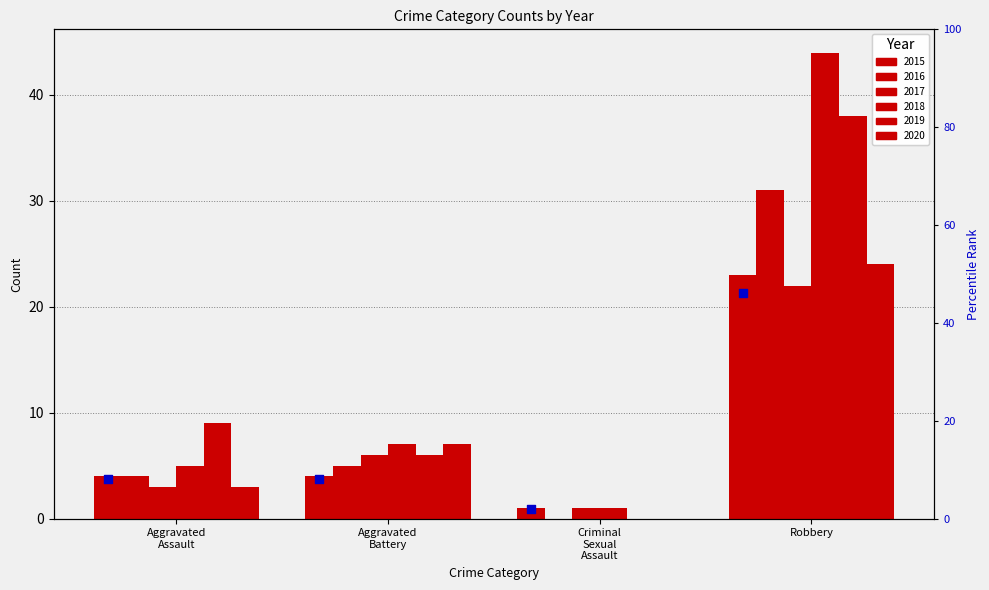

What is the change in value from Aggravated
Battery to Criminal
Sexual
Assault?

-6